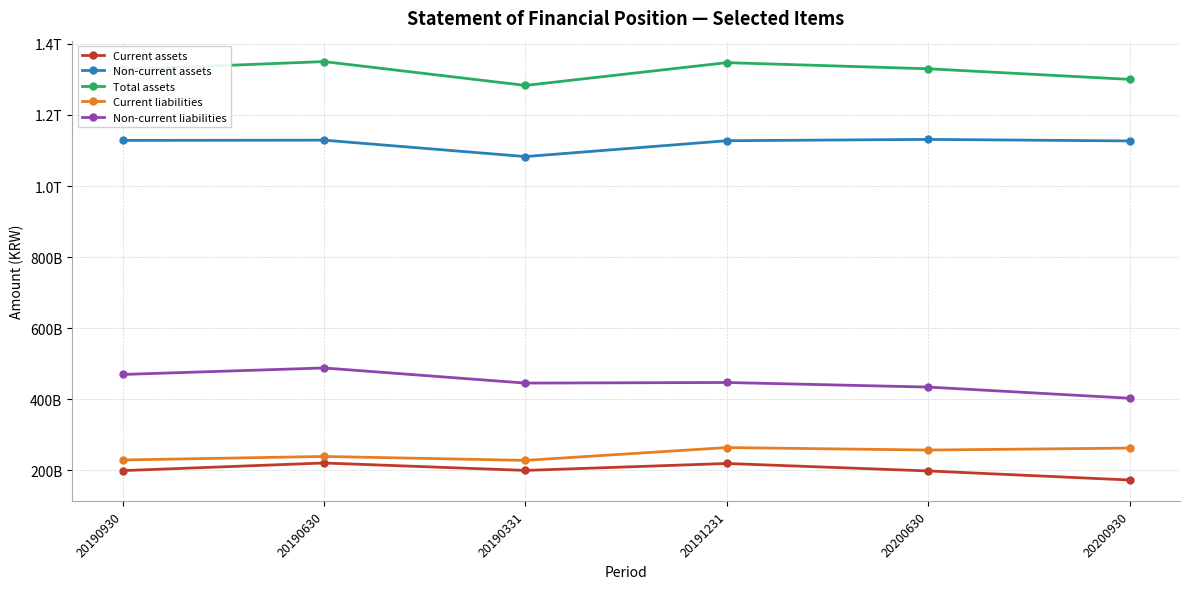

What is the total value across all series at 20190930?

3354871184806